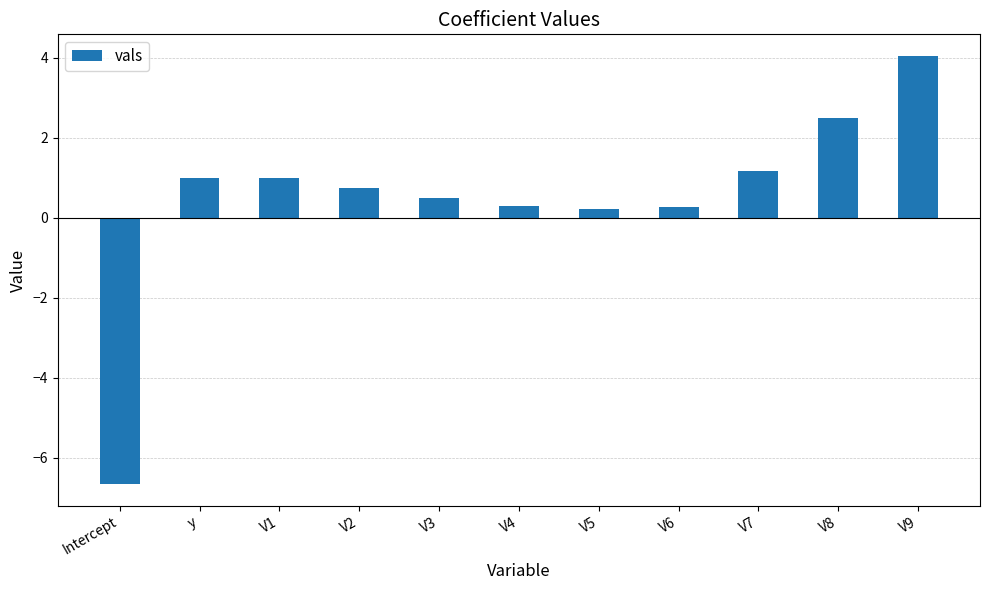

How many values are above zero?

10